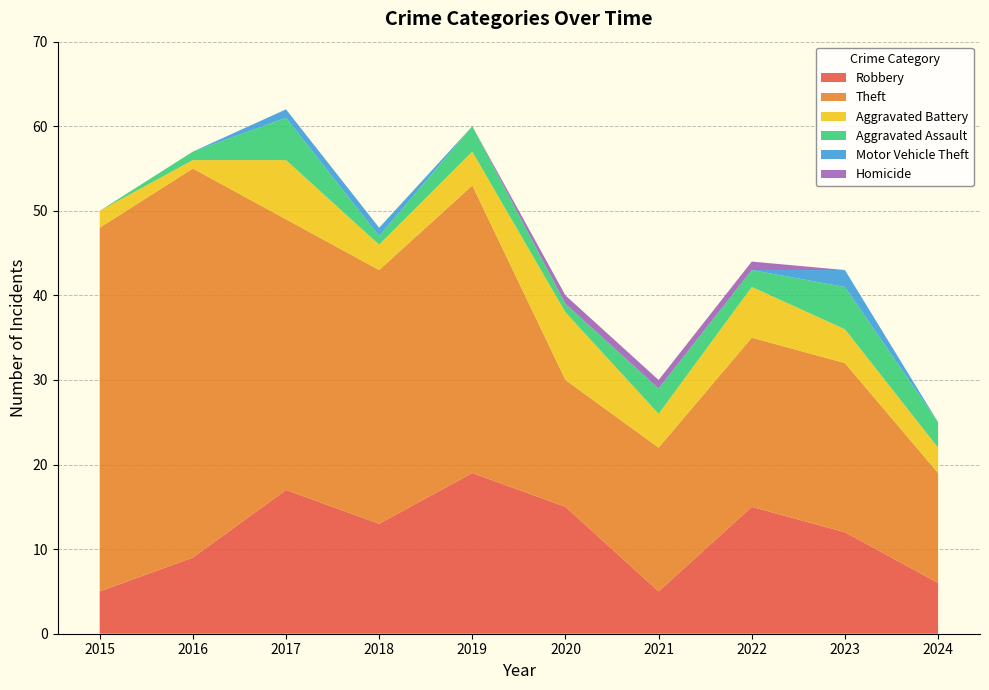

Reading left to right, extract all data points from this chart.

Robbery: 5	9	17	13	19	15	5	15	12	6
Theft: 43	46	32	30	34	15	17	20	20	13
Aggravated Battery: 2	1	7	3	4	8	4	6	4	3
Aggravated Assault: 0	1	5	1	3	1	3	2	5	3
Motor Vehicle Theft: 0	0	1	1	0	0	0	0	2	0
Homicide: 0	0	0	0	0	1	1	1	0	0